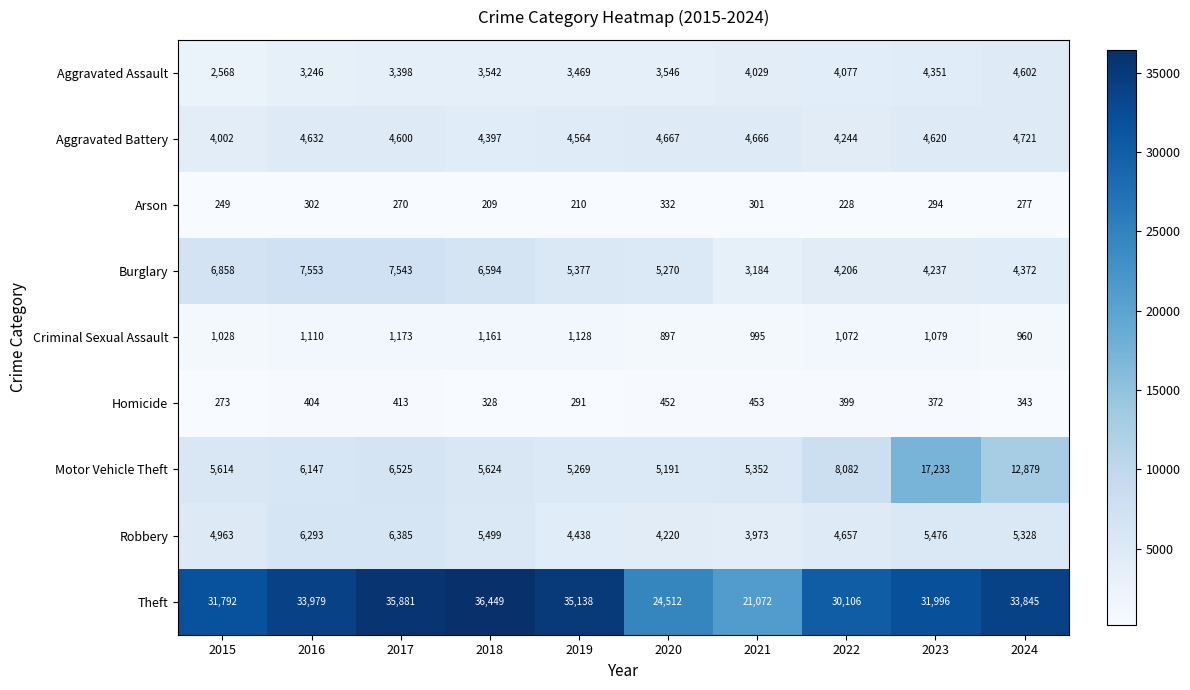

What is the sum of the Theft values at 2023 and 2020?

56508